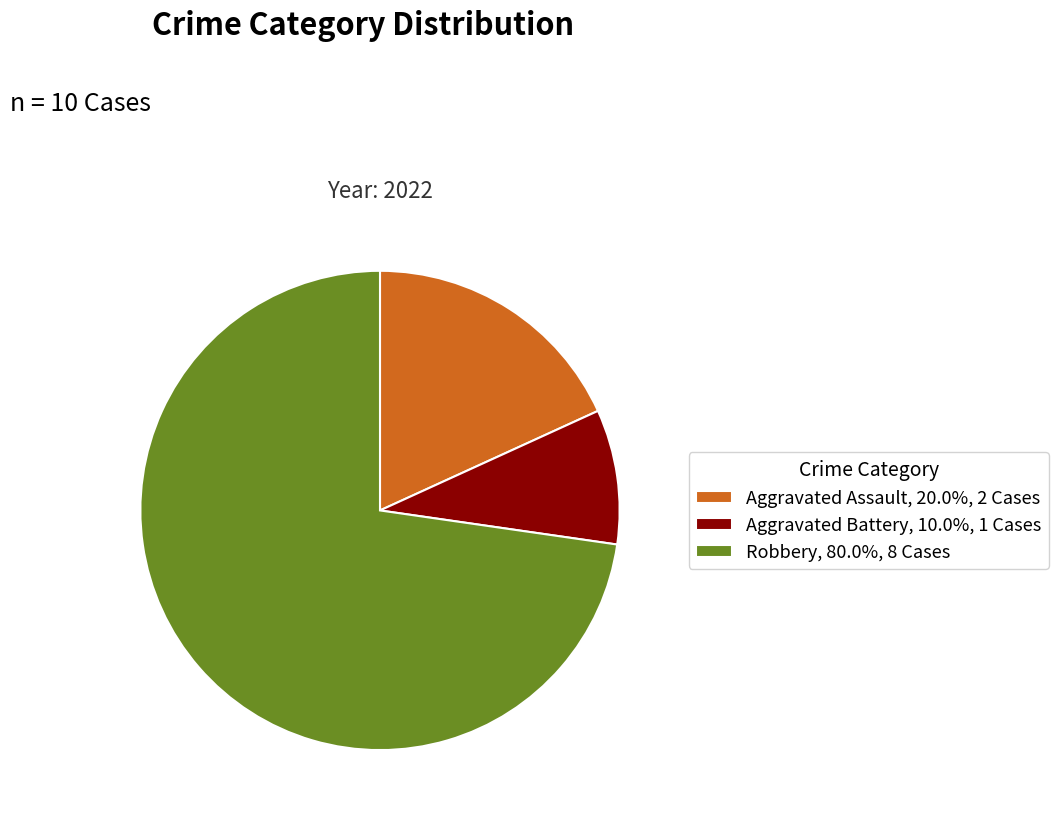

Which slice is the largest?

Robbery